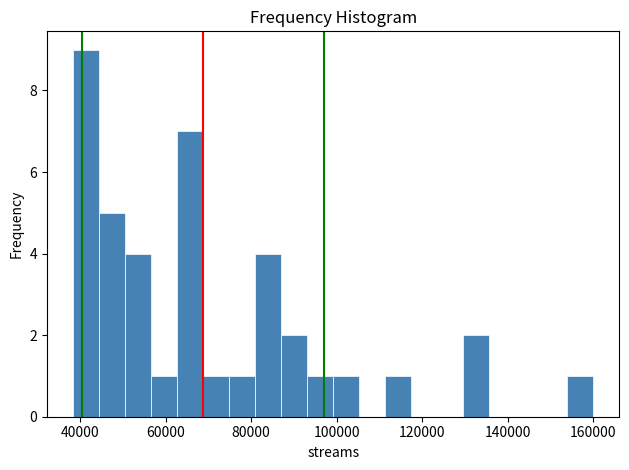

Read against the x-axis, roughly where is the centre of the tallest bar?

42000